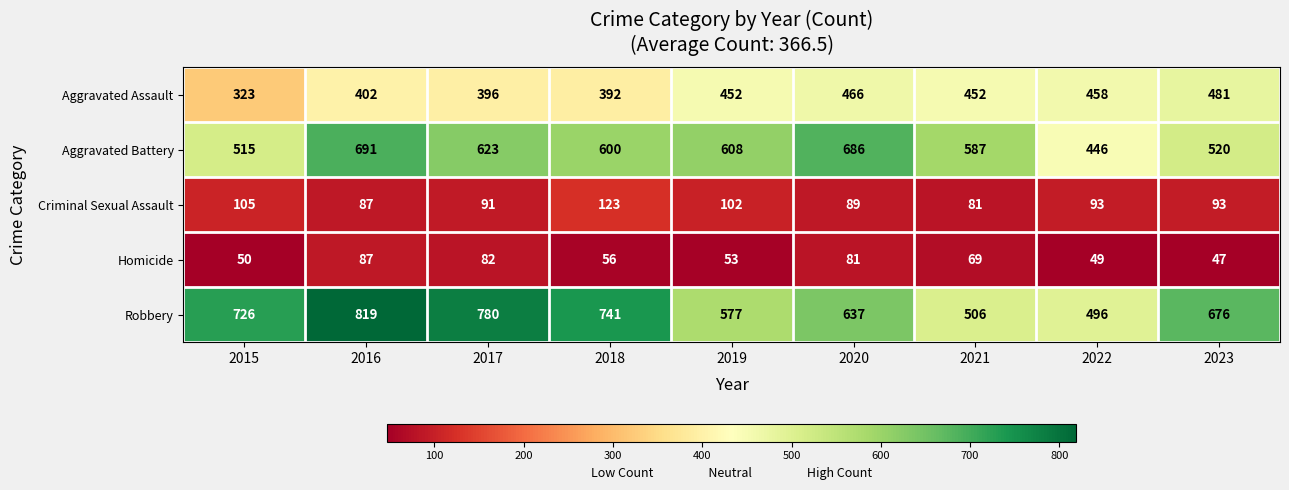

What is the greatest value displayed?

819